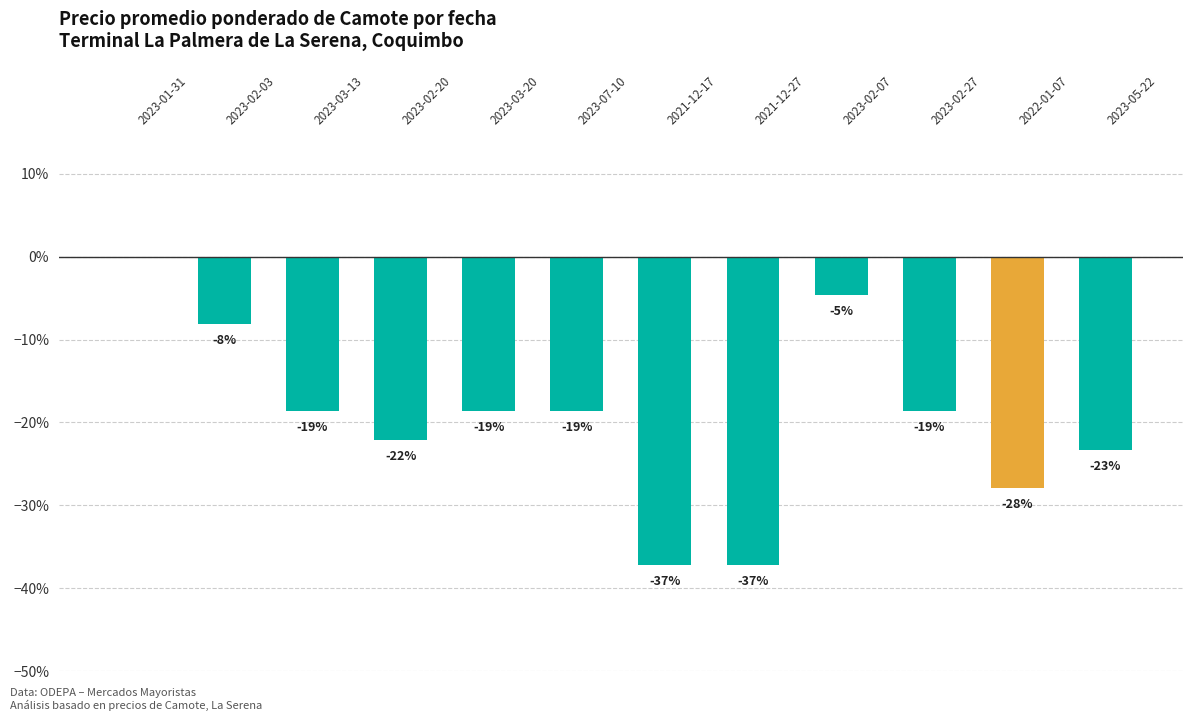

Rank the categories by value from lowest to highest.

2021-12-17, 2021-12-27, 2022-01-07, 2023-05-22, 2023-02-20, 2023-03-13, 2023-03-20, 2023-07-10, 2023-02-27, 2023-02-03, 2023-02-07, 2023-01-31